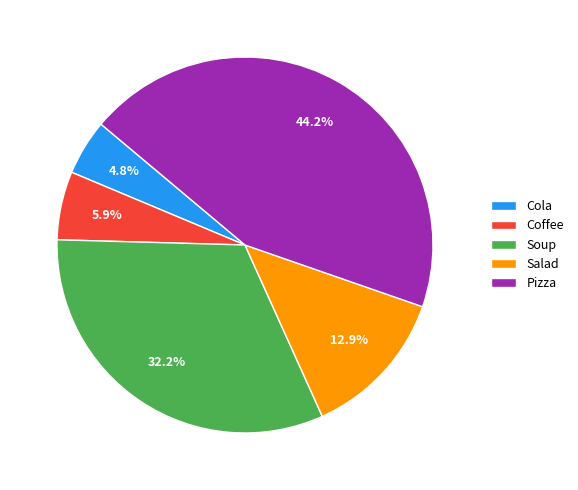

How many slices are in this pie chart?

5